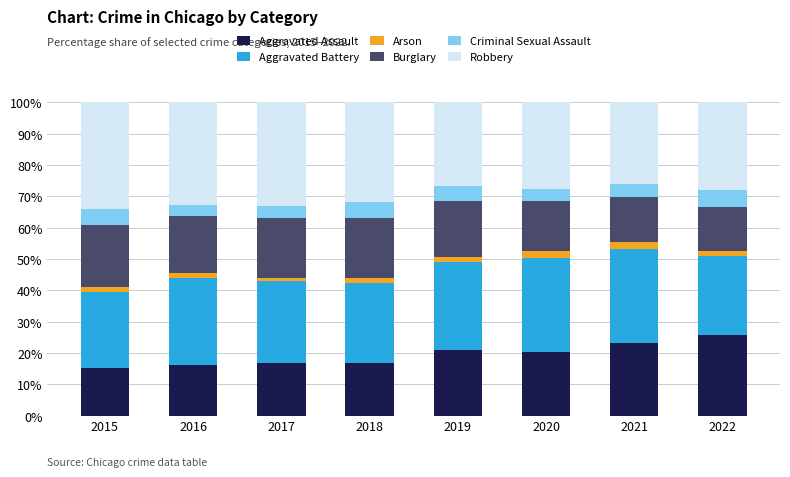

True or false: Aggravated Assault has a value of 27.8 at 2018.

False